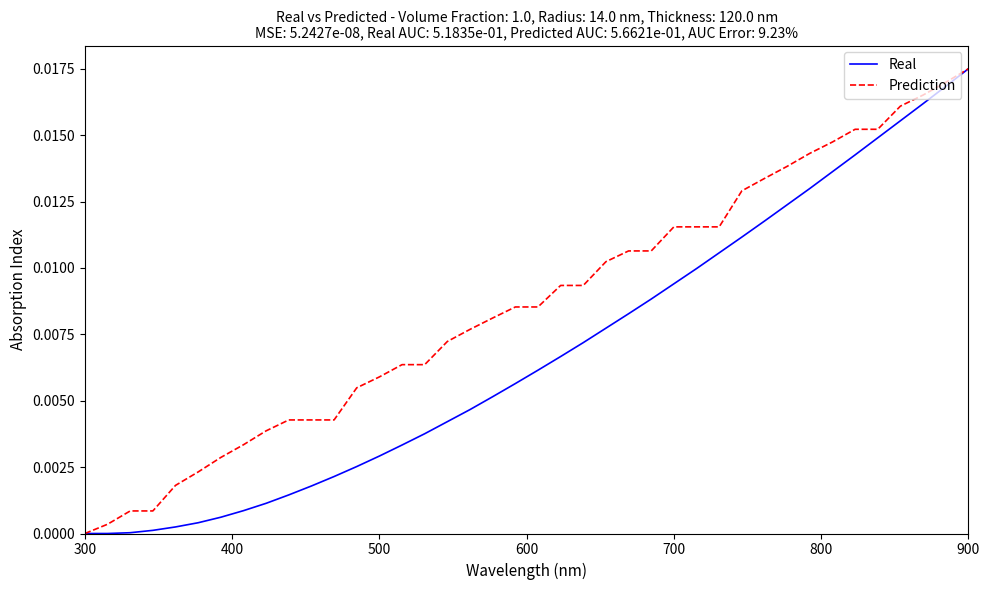

List the series in order of their overall mean, highest first.

Prediction, Real